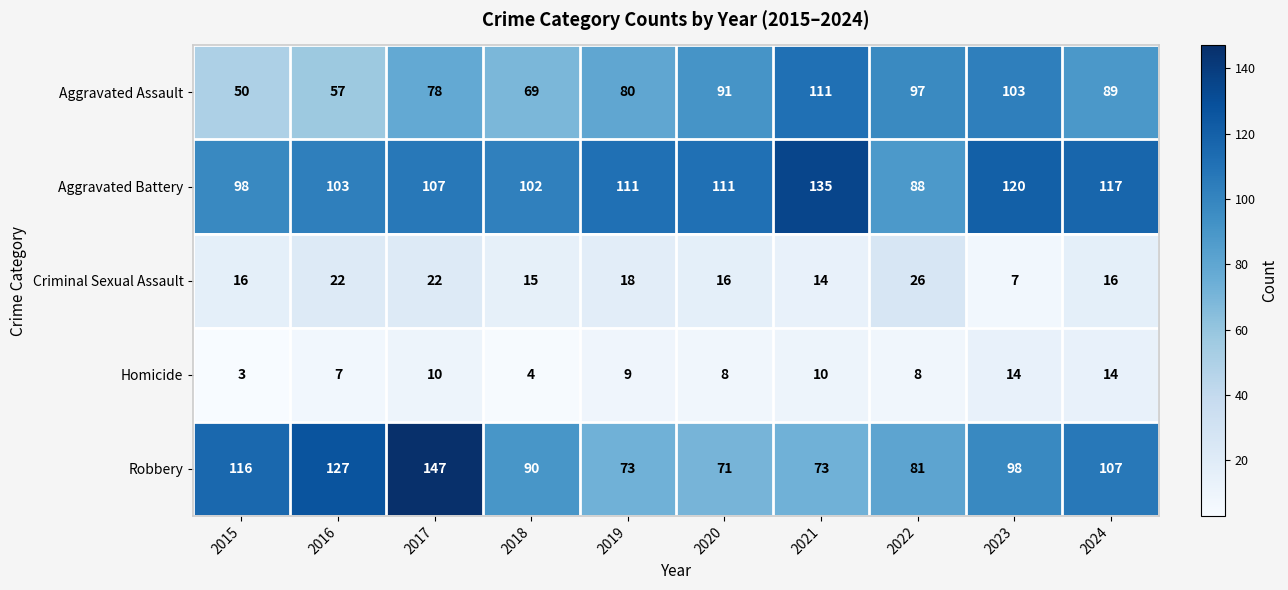

How many data points in Aggravated Assault are less than 89?

5